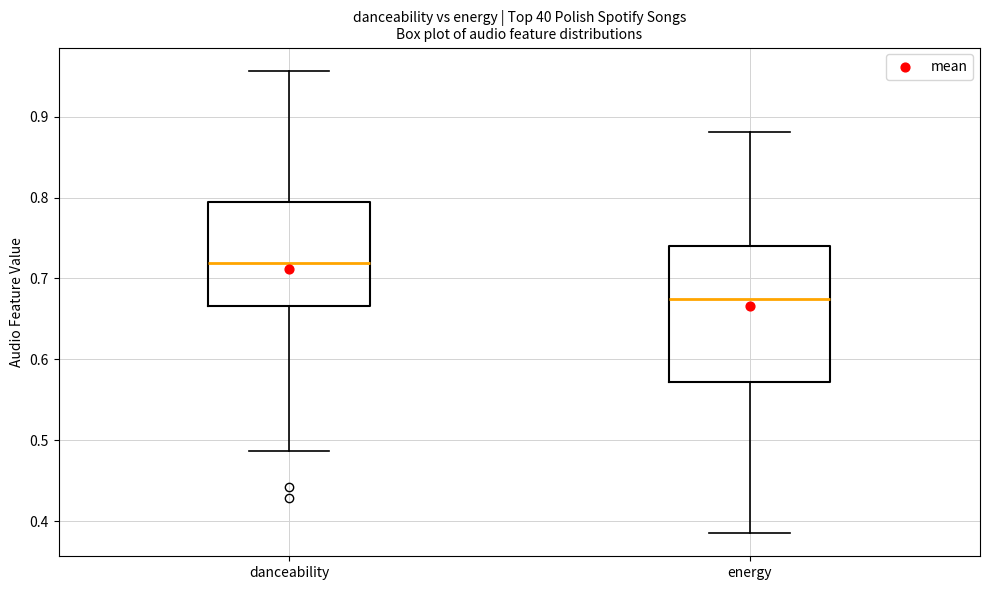

Which box is the tallest, from its lower edge to its upper edge?

energy